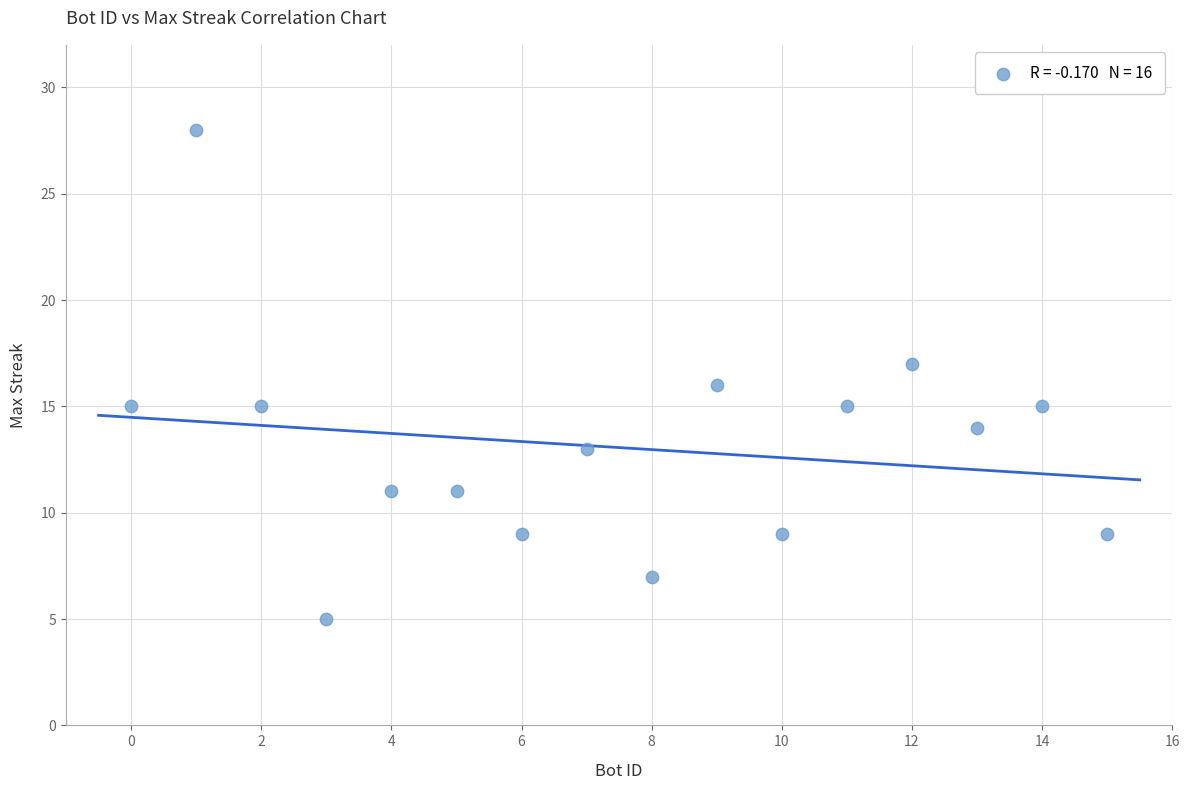

What is the range of Y values (max minus min)?

23